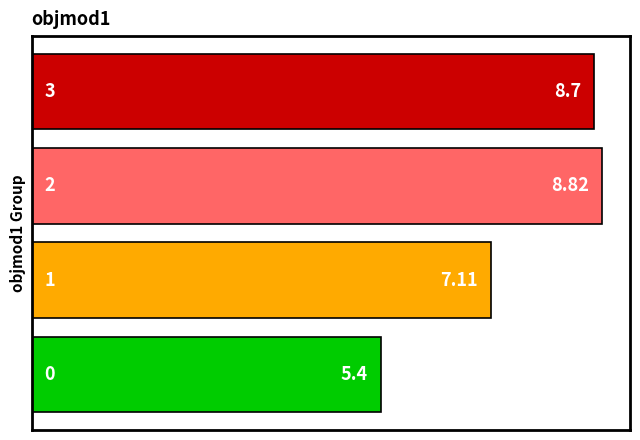

What is the sum of all values?

30.0